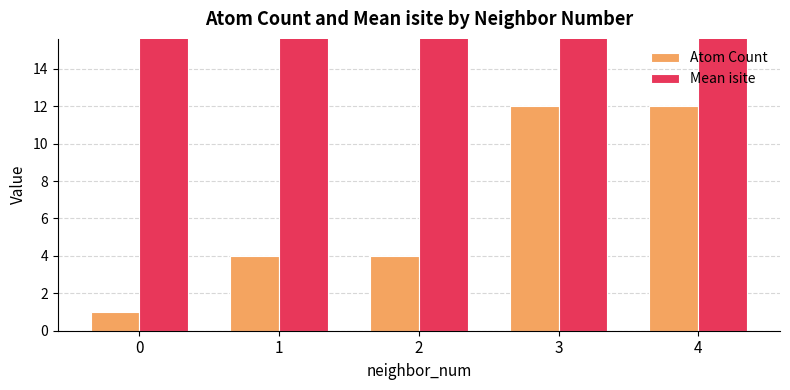

What is the value of the Mean isite bar at the 5th from the left?

29.2